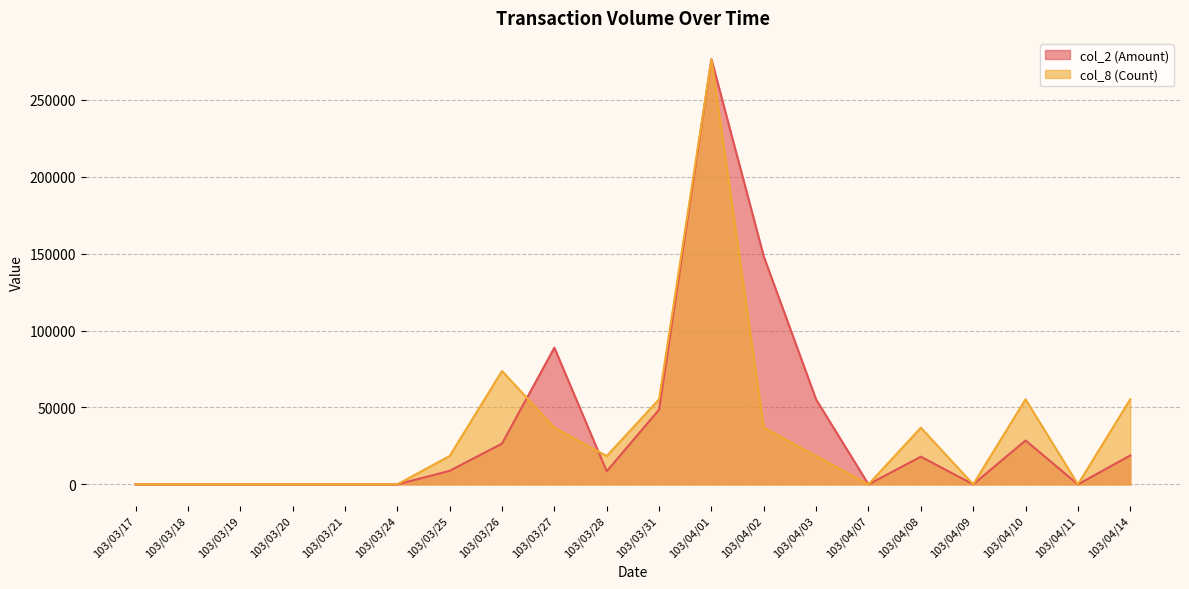

True or false: col_2 (Amount) and col_8 (Count) intersect in this chart.

True